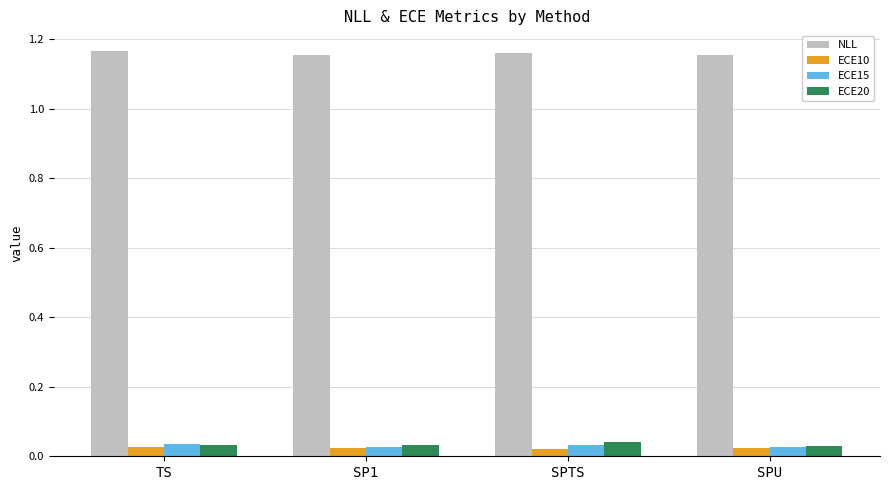

What is the label of the 1st bar from the right?

SPU